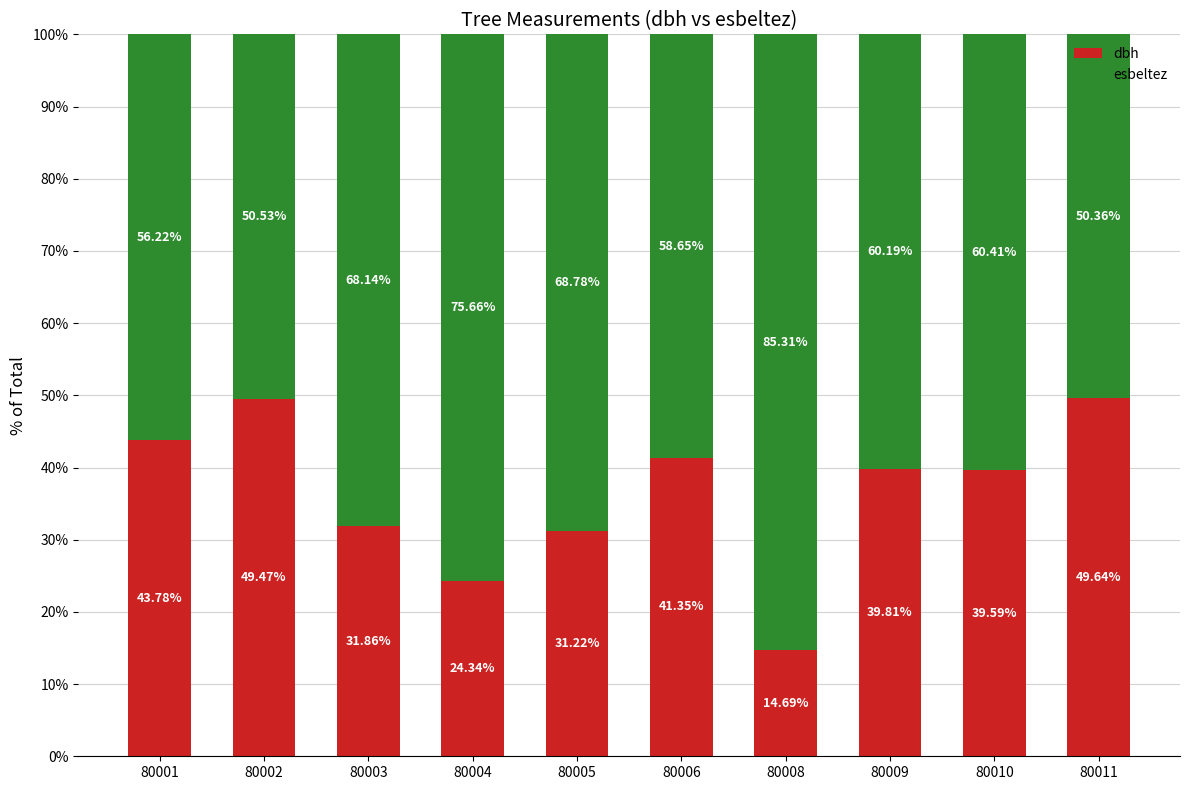

List the labels in order of dbh value, smallest first.

80008, 80004, 80005, 80003, 80010, 80009, 80006, 80001, 80002, 80011